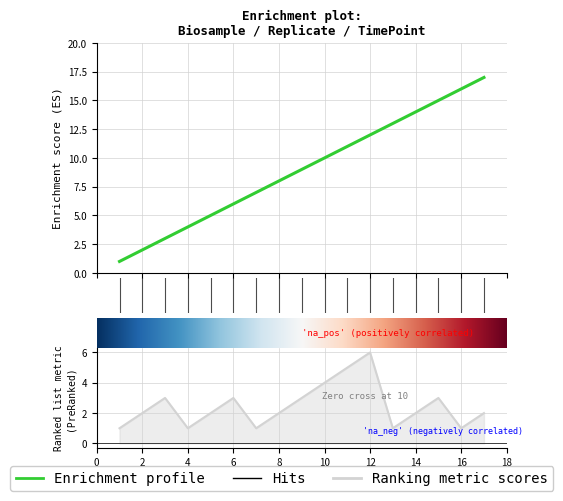

What is the approximate value of replicate at 14?

2